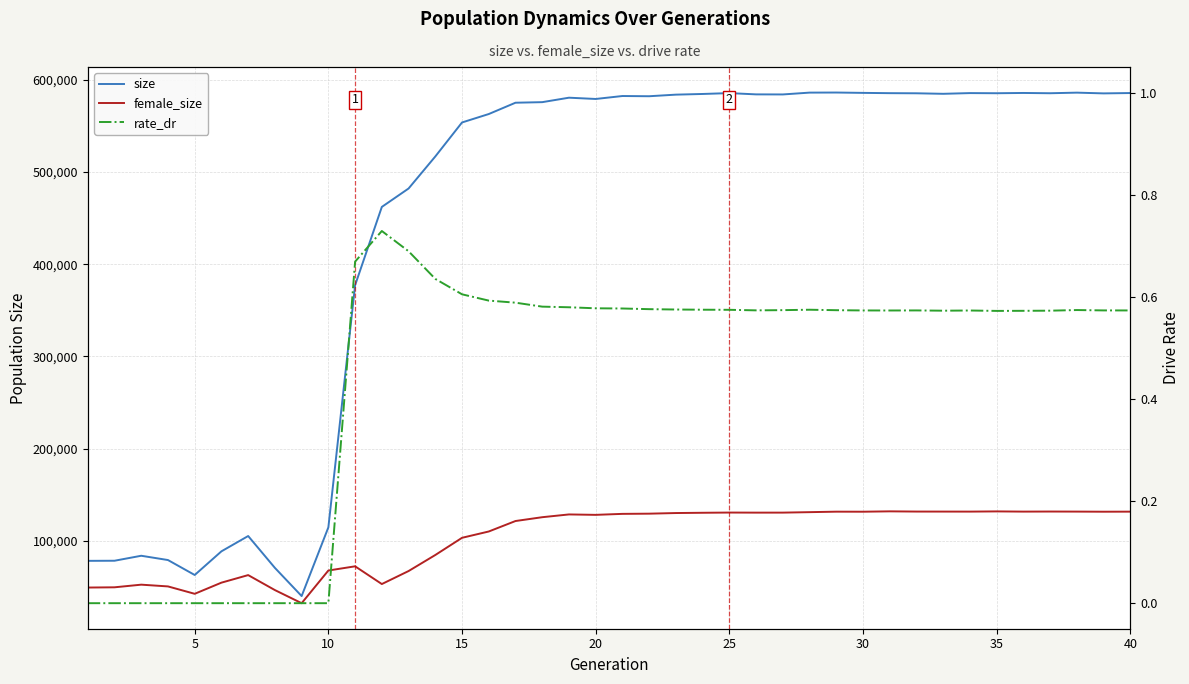

Which series has the largest total across all categories?

size